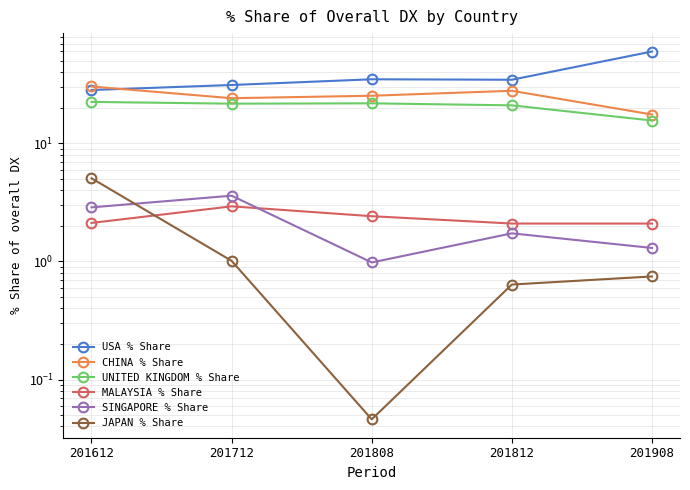

Rank the categories by MALAYSIA % Share value from highest to lowest.

201712, 201808, 201612, 201812, 201908